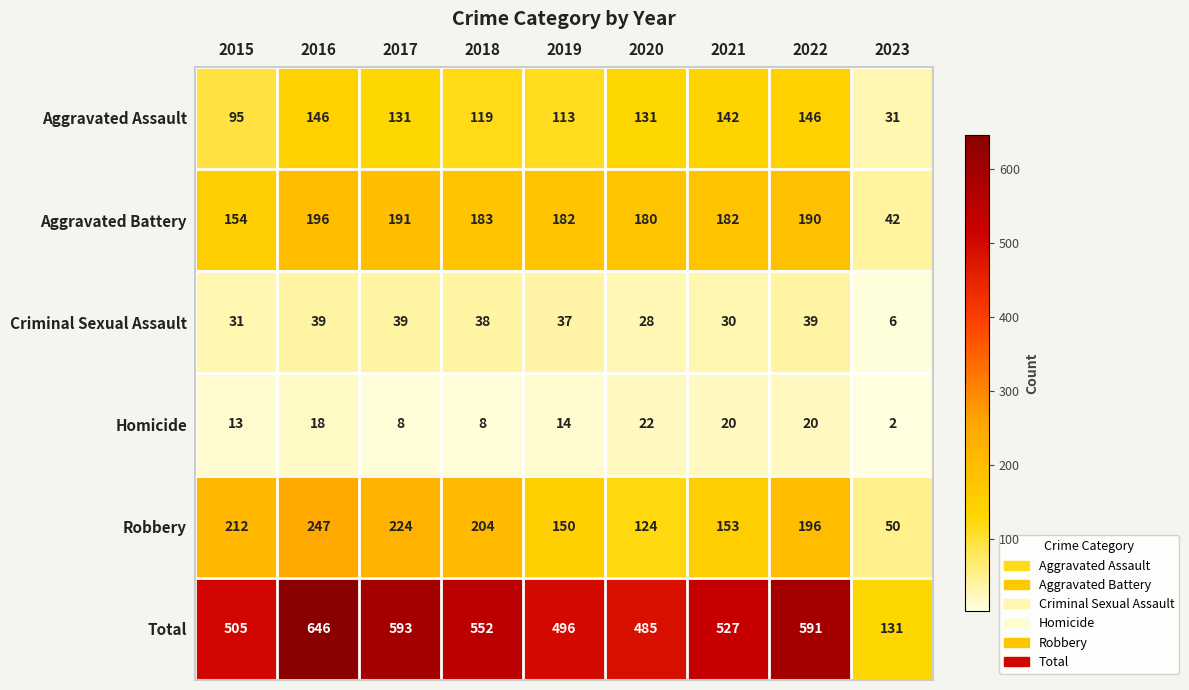

What is the greatest value displayed?

646